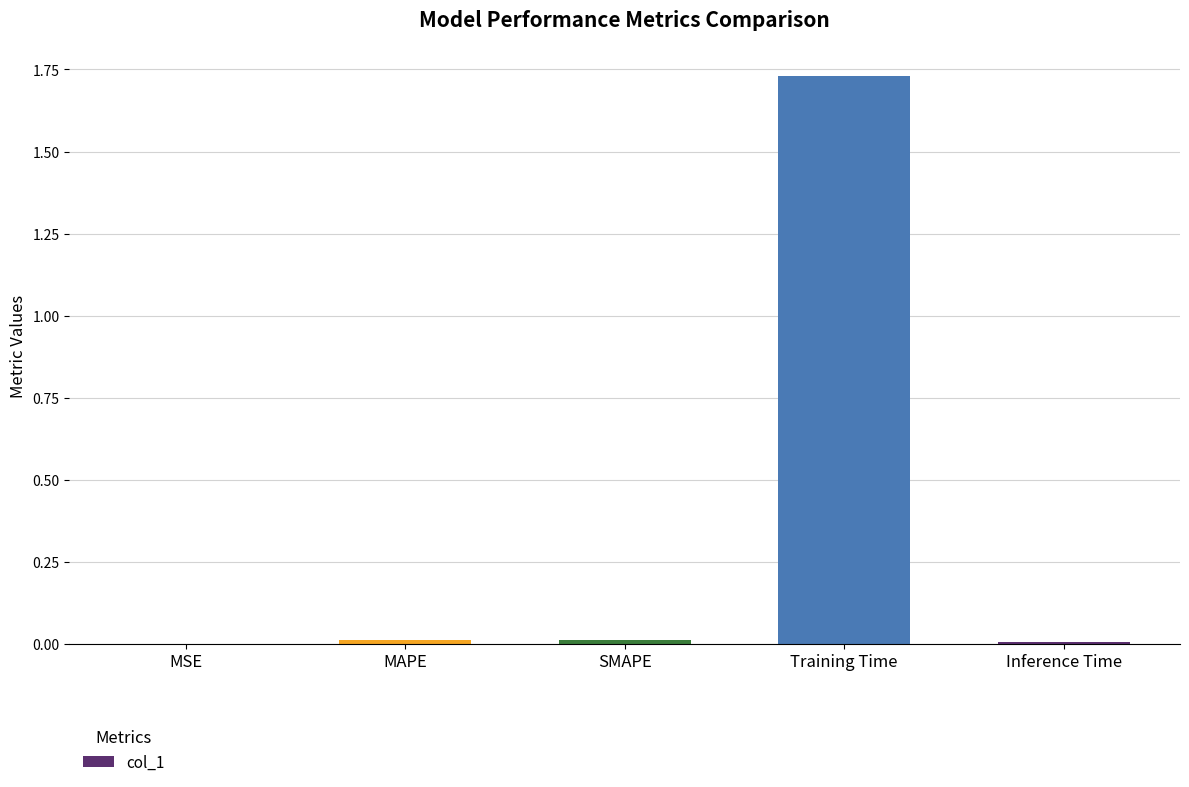

The value at SMAPE is 0.0. True or false?

True